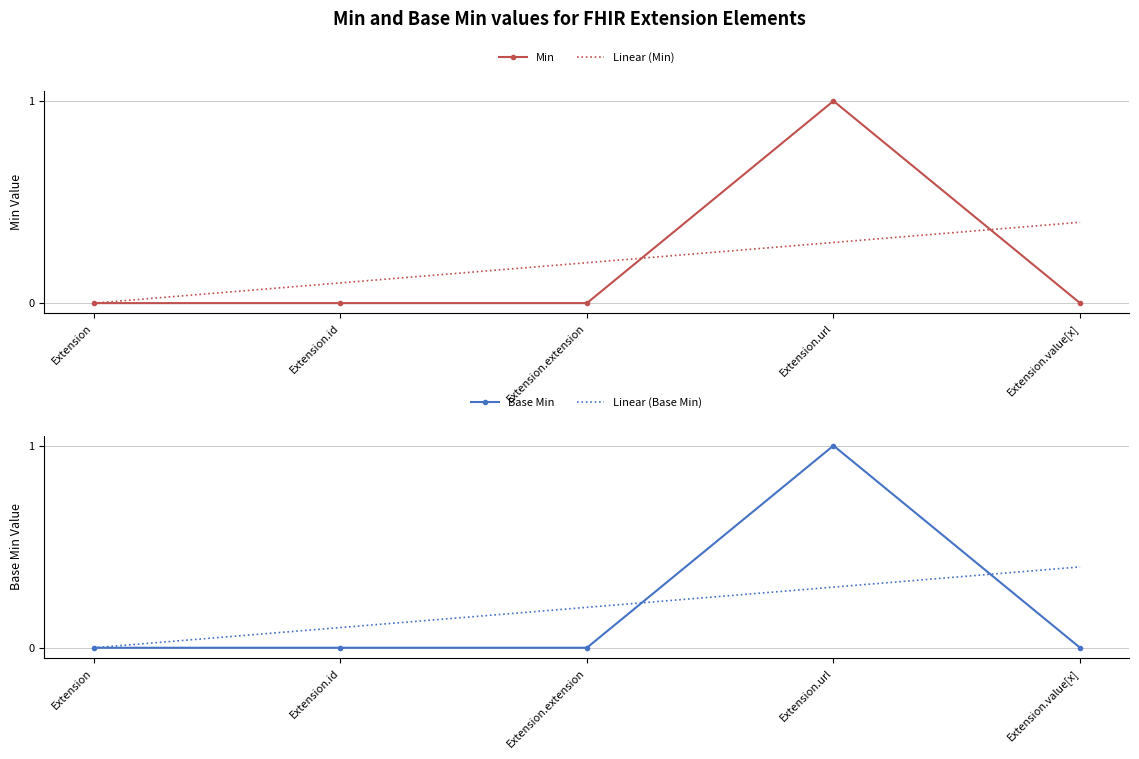

What is the label of the 5th point from the left?

Extension.value[x]